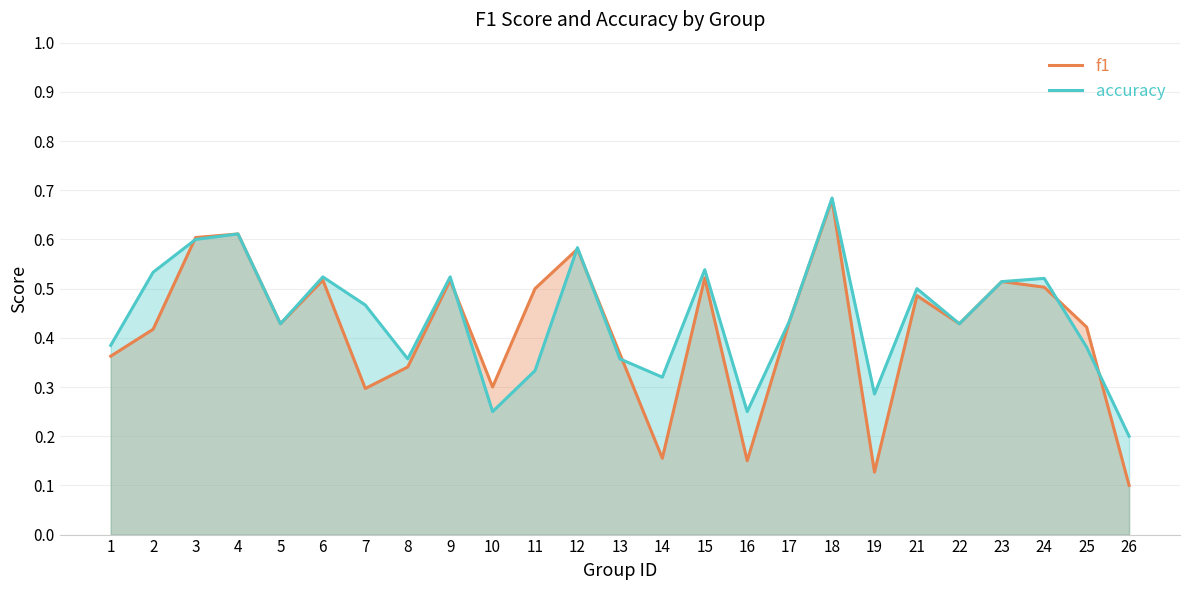

What are all the series names shown in the legend?

f1, accuracy